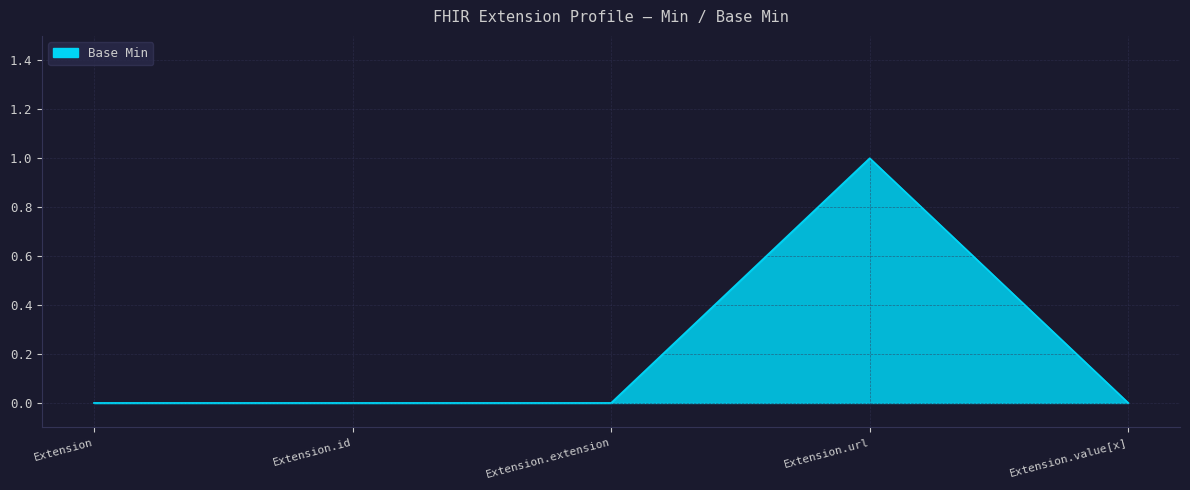

What is the approximate value at Extension.url?

1